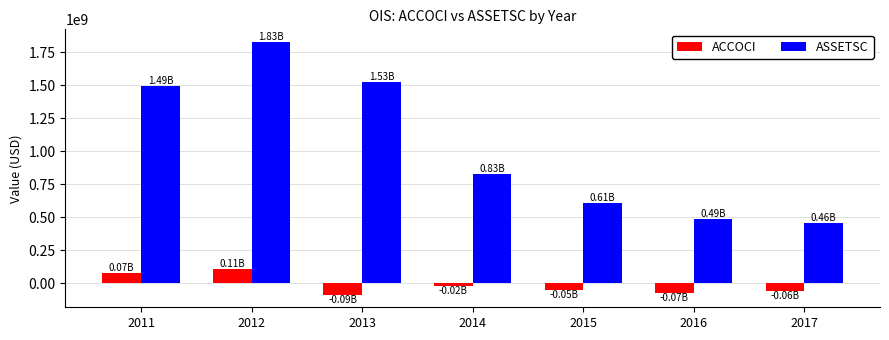

What value does the ASSETSC series have at 2012?

1826092000